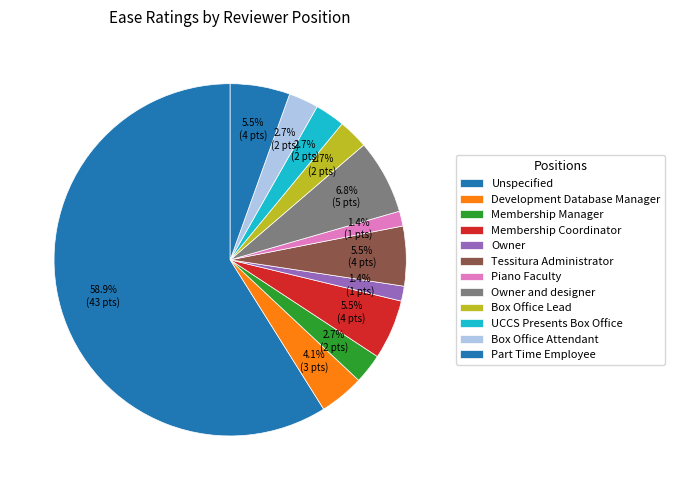

Is Owner and designer the majority of the pie?

No